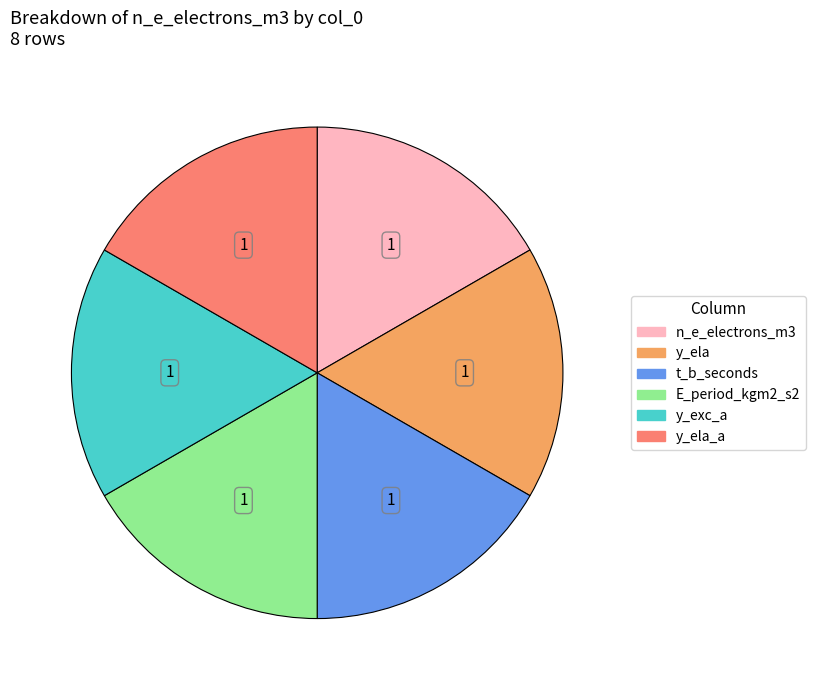

Is there any slice that represents more than half of the pie?

No